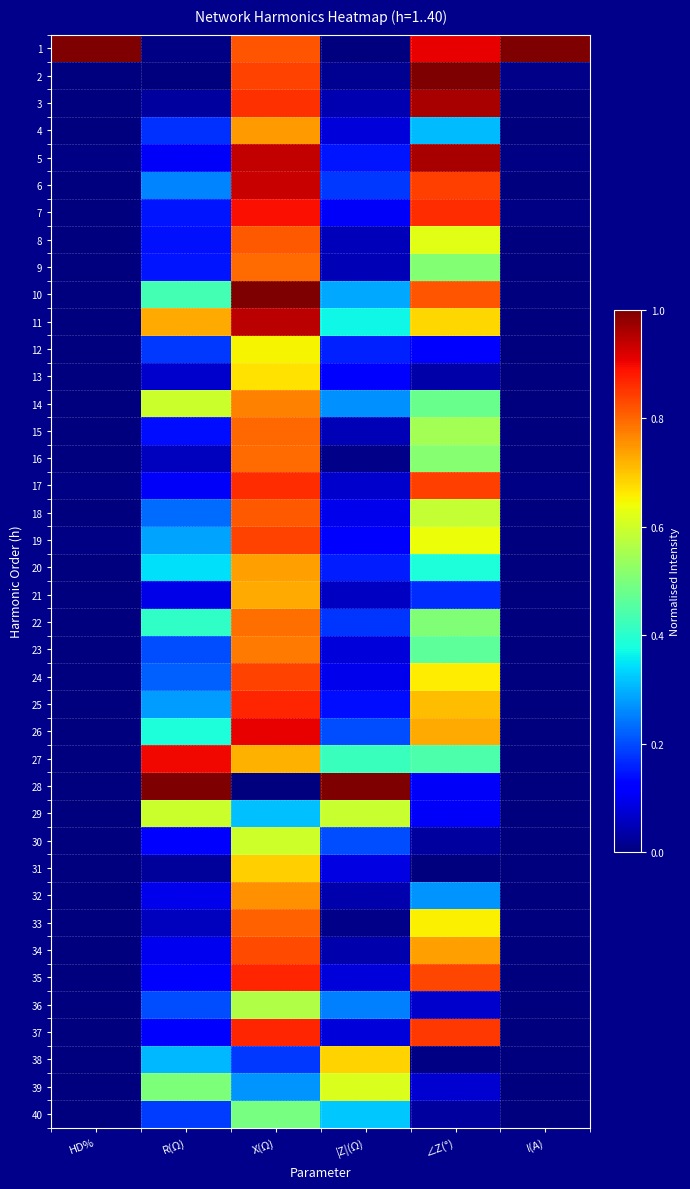

Rank the series at ∠Z(°) from lowest to highest value.

31, 38, 40, 30, 13, 36, 39, 28, 29, 12, 21, 32, 4, 20, 27, 23, 14, 22, 9, 16, 15, 18, 8, 19, 33, 24, 11, 25, 26, 34, 10, 35, 6, 17, 37, 7, 1, 3, 5, 2